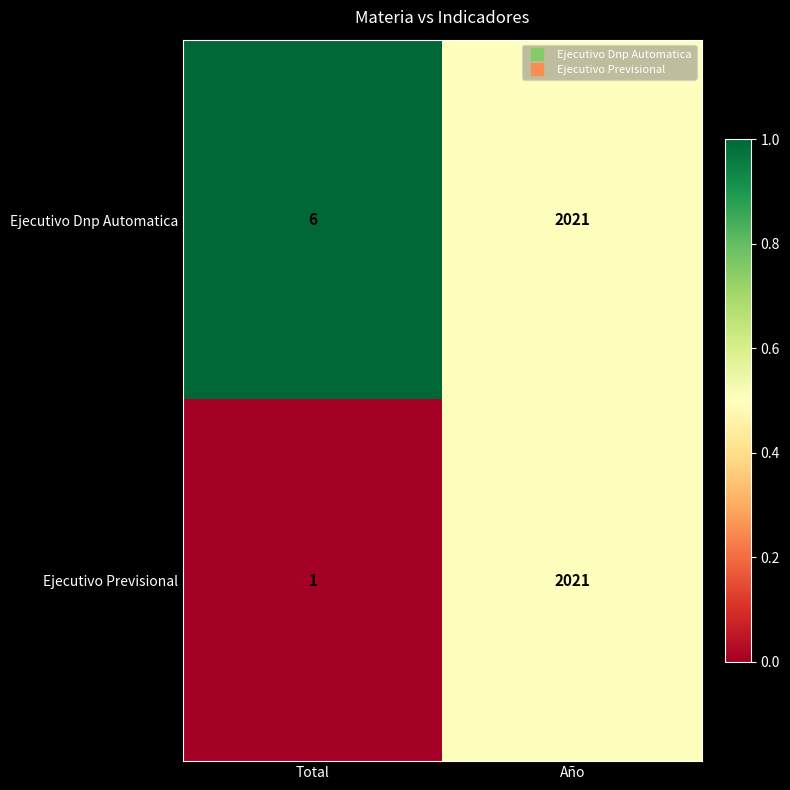

True or false: Ejecutivo Dnp Automatica has a value of 2021 at Año.

True